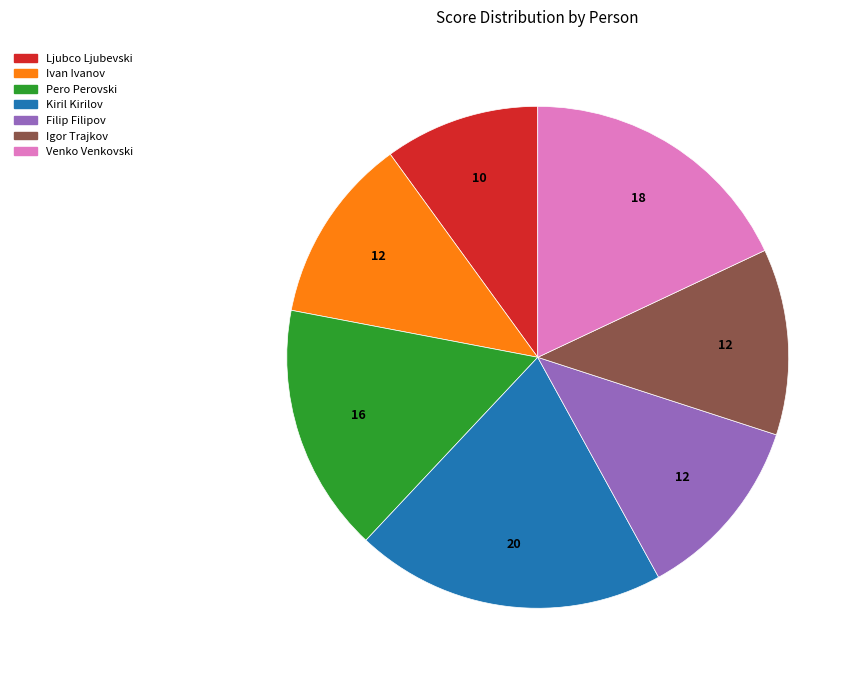

Combined, do Kiril Kirilov and Venko Venkovski account for over 50%?

No